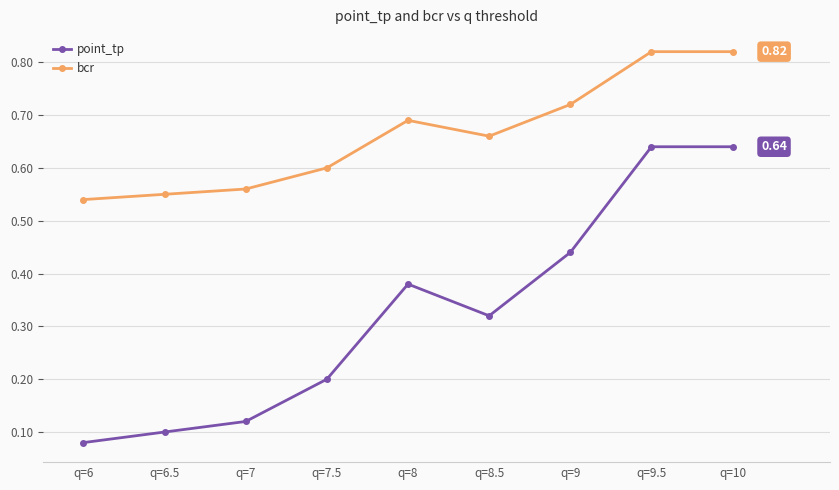

Is this an area chart (filled region under the line)?

No